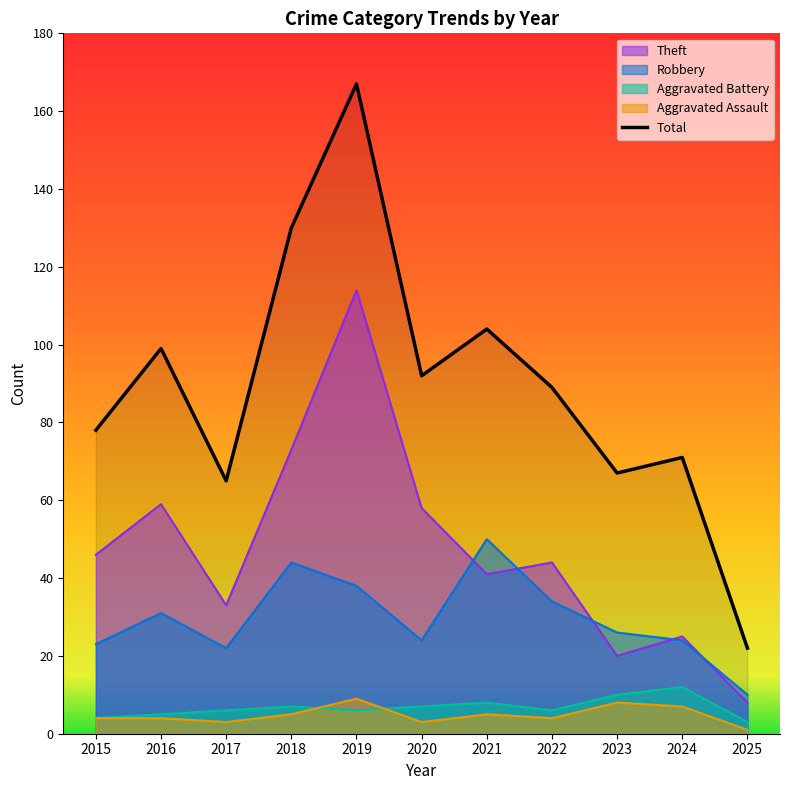

Read the value at 2020, to the nearest 10.

90